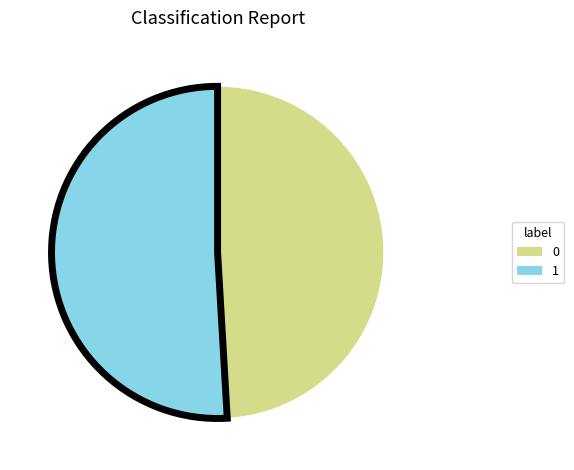

Do 1 and 0 together represent more than half of the pie?

Yes